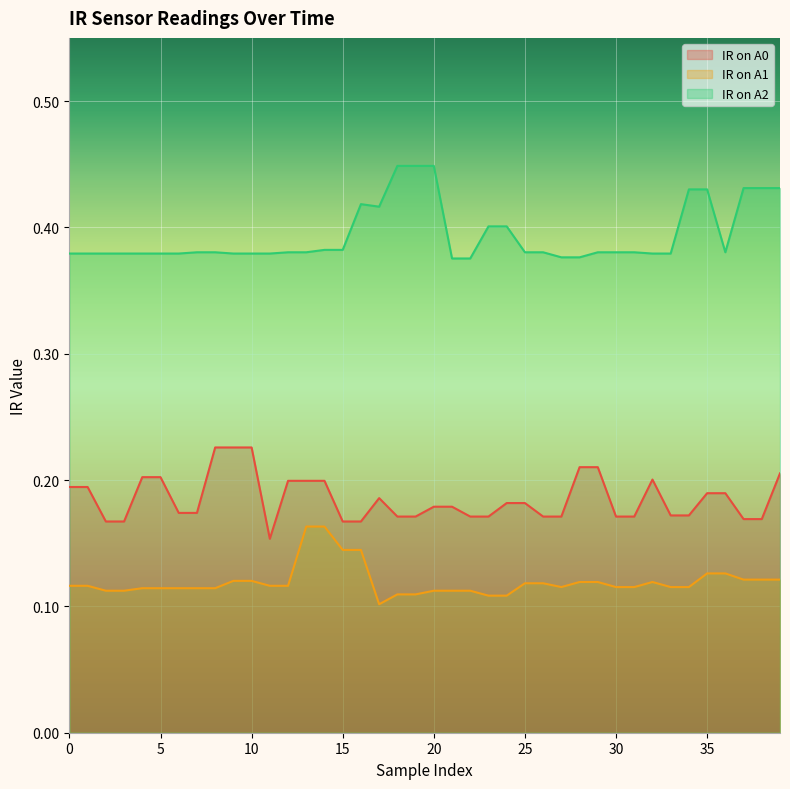

Between 5 and 18, which series saw the biggest shift?

IR on A2